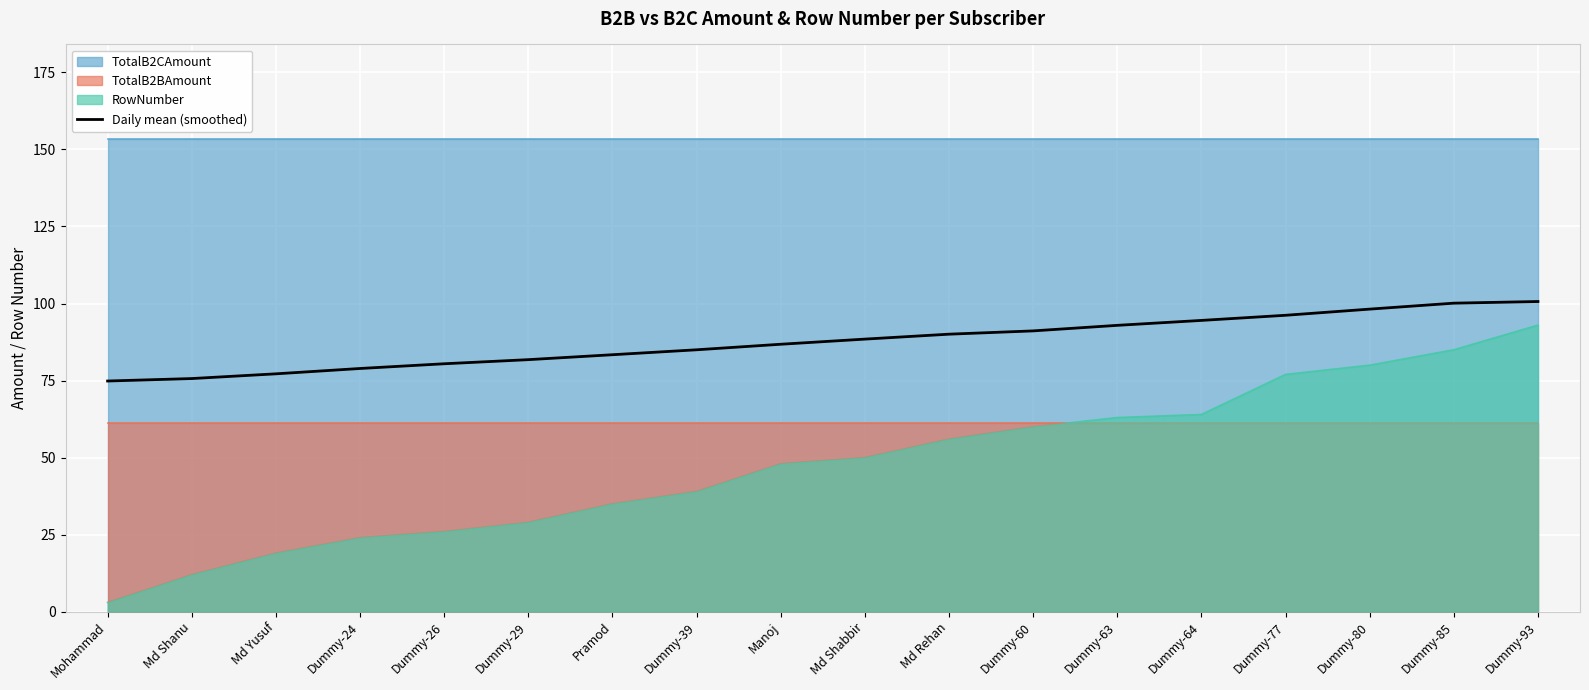

How many lines are shown in the chart?

1